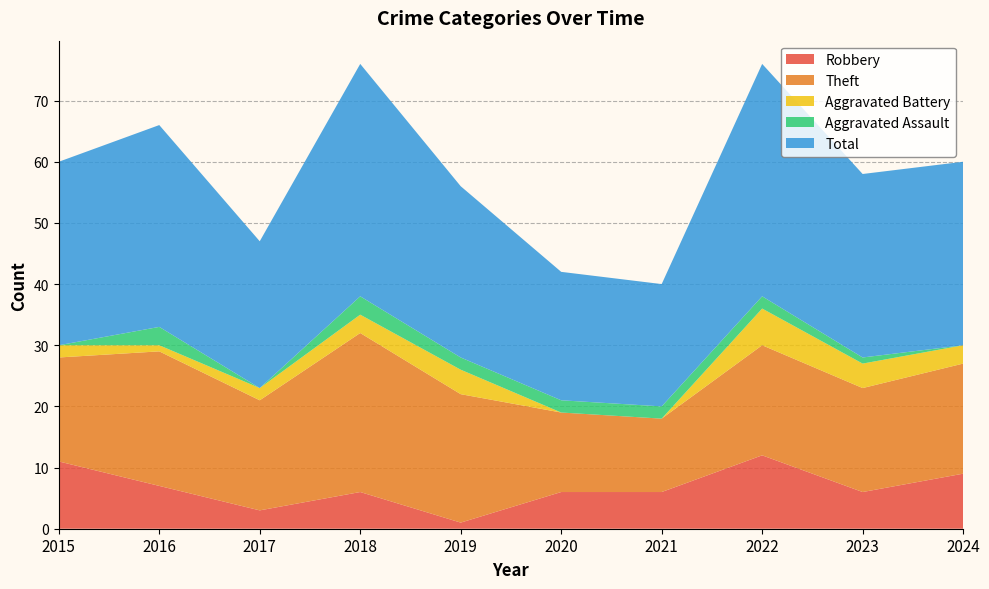

Reading left to right, transcribe all the data shown in this chart.

Robbery: 2015=11	2016=7	2017=3	2018=6	2019=1	2020=6	2021=6	2022=12	2023=6	2024=9
Theft: 2015=17	2016=22	2017=18	2018=26	2019=21	2020=13	2021=12	2022=18	2023=17	2024=18
Aggravated Battery: 2015=2	2016=1	2017=2	2018=3	2019=4	2020=0	2021=0	2022=6	2023=4	2024=3
Aggravated Assault: 2015=0	2016=3	2017=0	2018=3	2019=2	2020=2	2021=2	2022=2	2023=1	2024=0
Total: 2015=30	2016=33	2017=24	2018=38	2019=28	2020=21	2021=20	2022=38	2023=30	2024=30